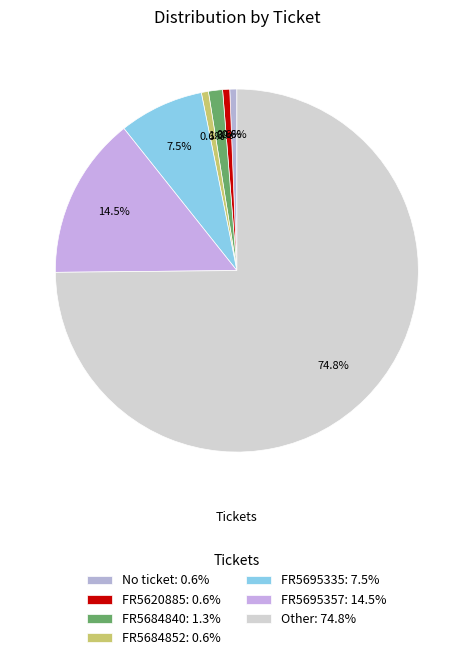

Combined, what portion of the pie is Other and FR5684852?

75.5%